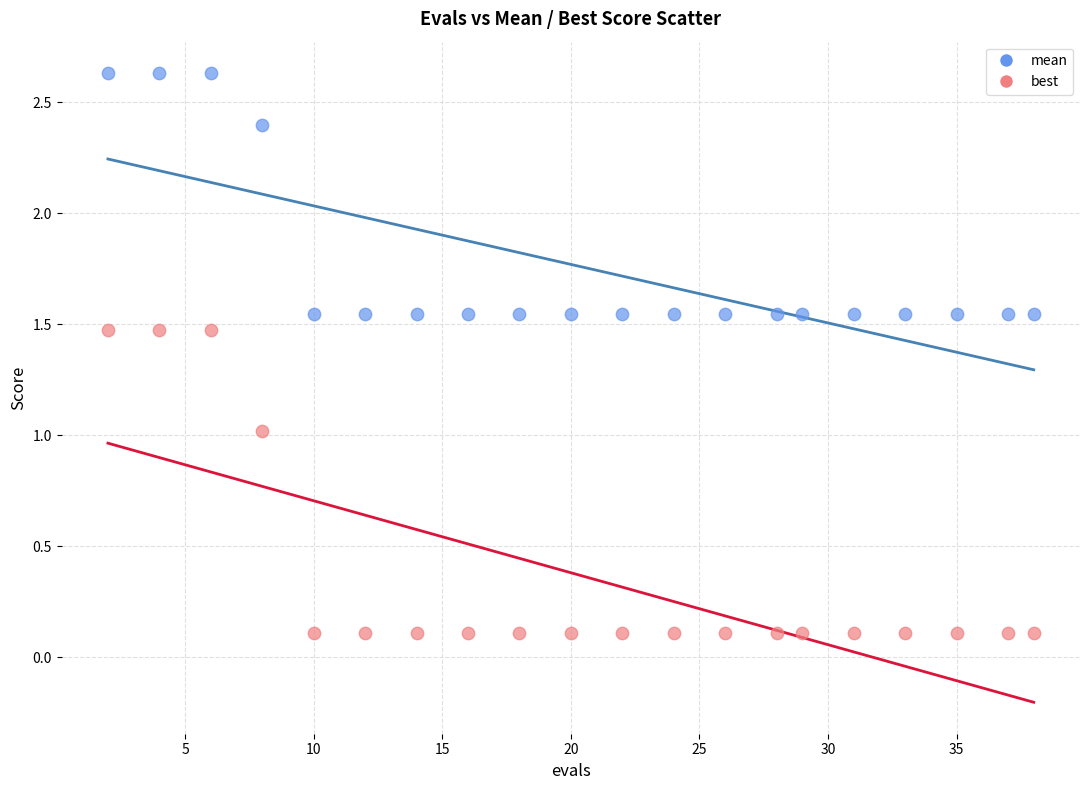

Which series contains the highest Y value?

mean